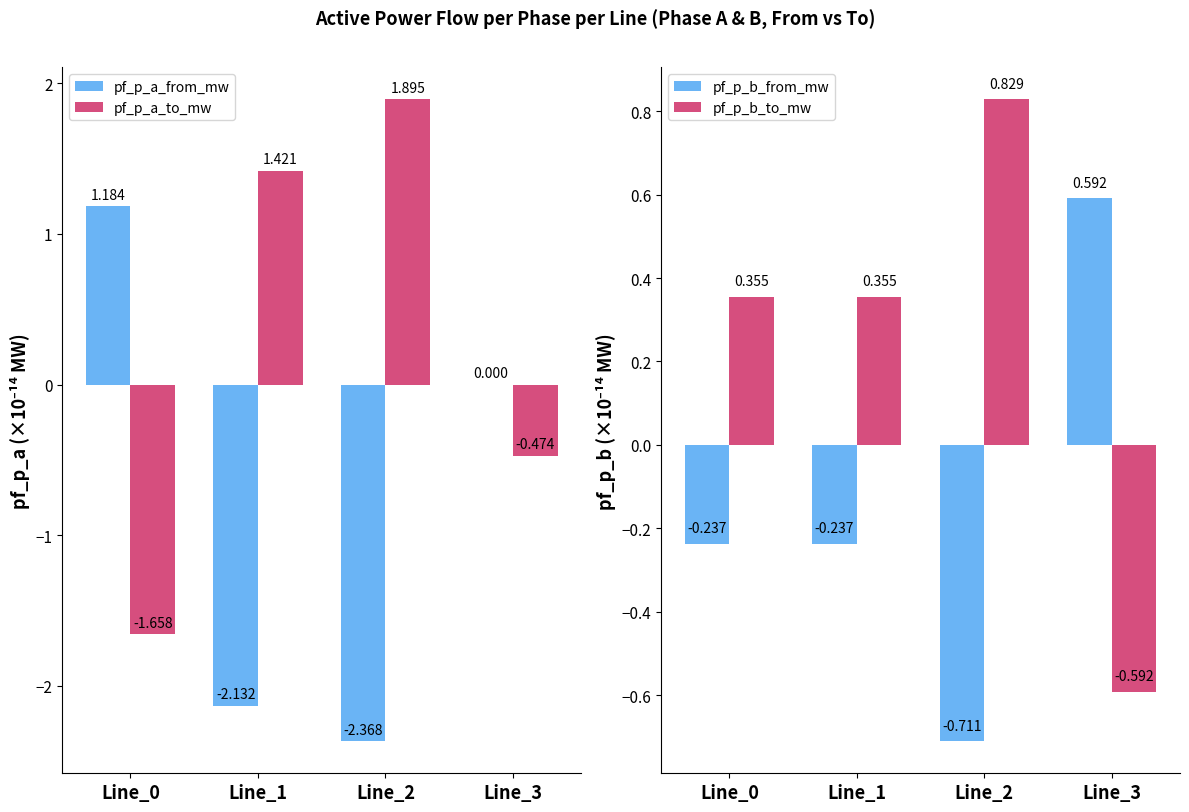

Reading left to right, what are all the values shown in this chart?

pf_p_a_from_mw: Line_0=1.2	Line_1=-2.1	Line_2=-2.4	Line_3=0.0
pf_p_a_to_mw: Line_0=-1.7	Line_1=1.4	Line_2=1.9	Line_3=-0.5
pf_p_b_from_mw: Line_0=-0.2	Line_1=-0.2	Line_2=-0.7	Line_3=0.6
pf_p_b_to_mw: Line_0=0.4	Line_1=0.4	Line_2=0.8	Line_3=-0.6